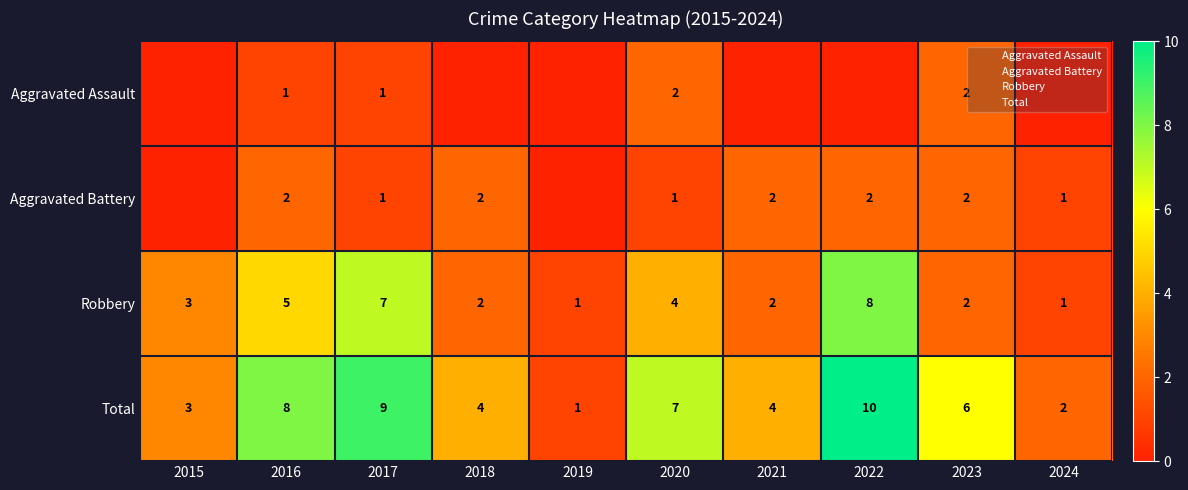

What is the total value across all series at 2021?

14